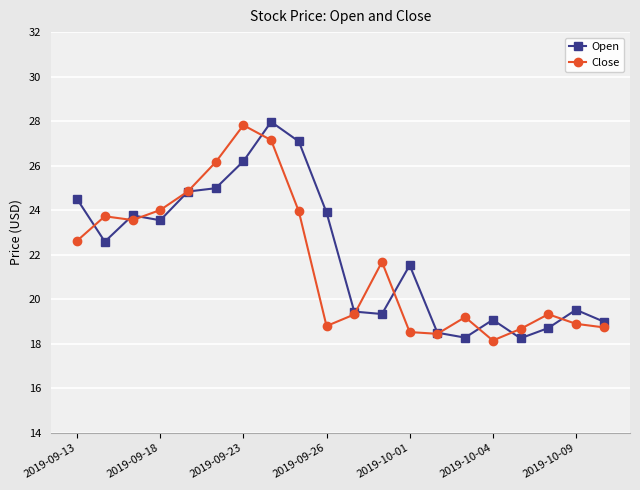

How many distinct data groups are displayed?

2